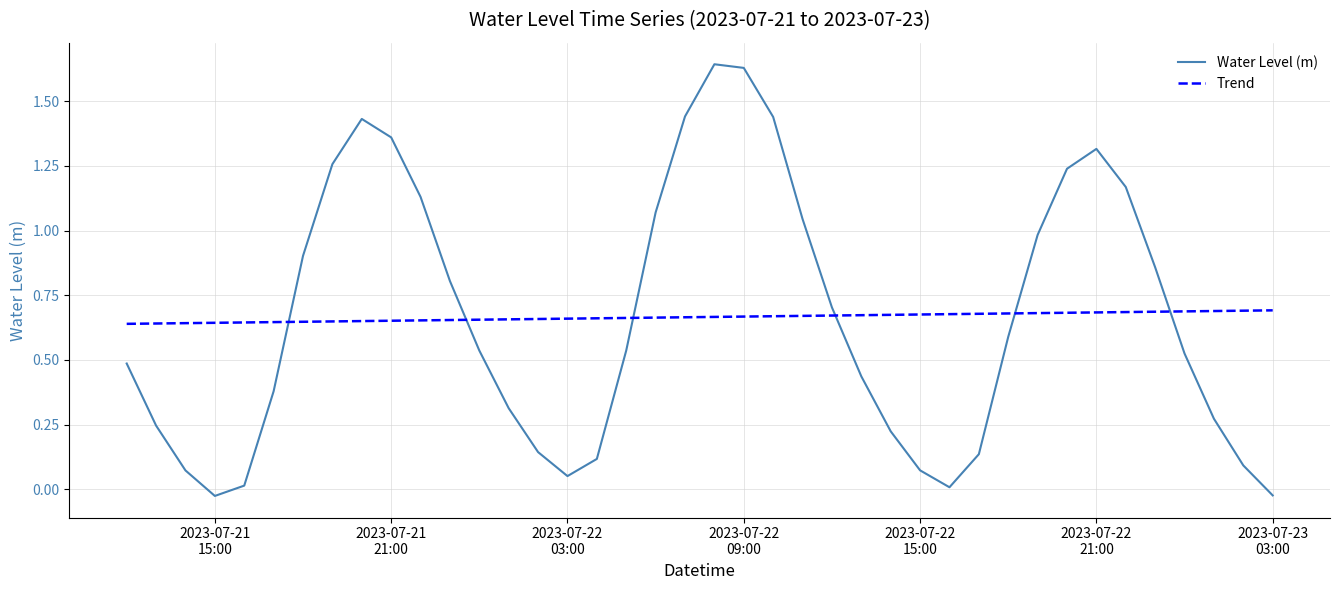

How many interior local valleys (lower than both neighbors) does the data have?

3